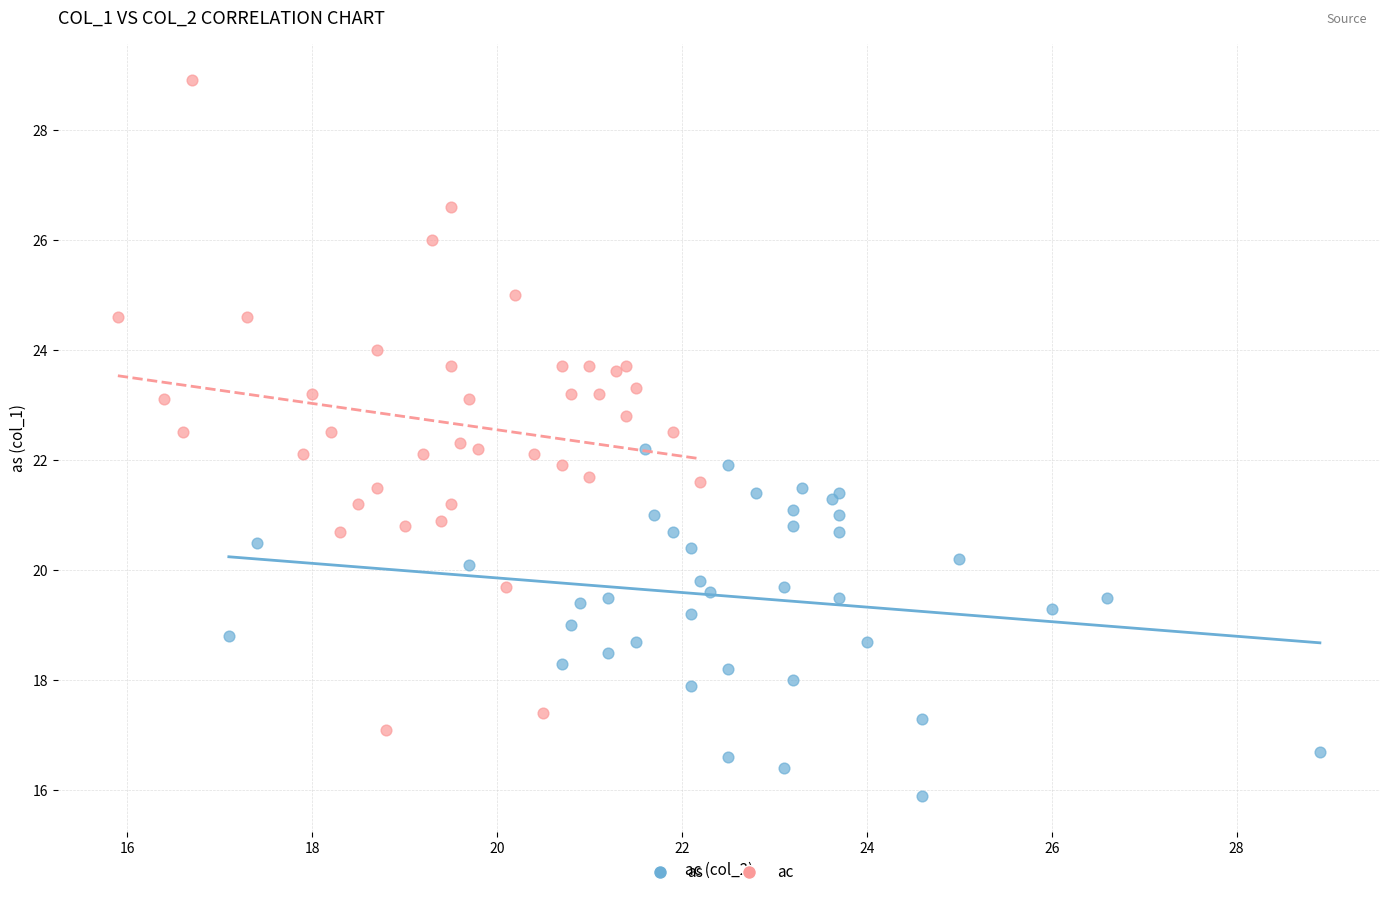

What are all the series names shown in the legend?

as, ac